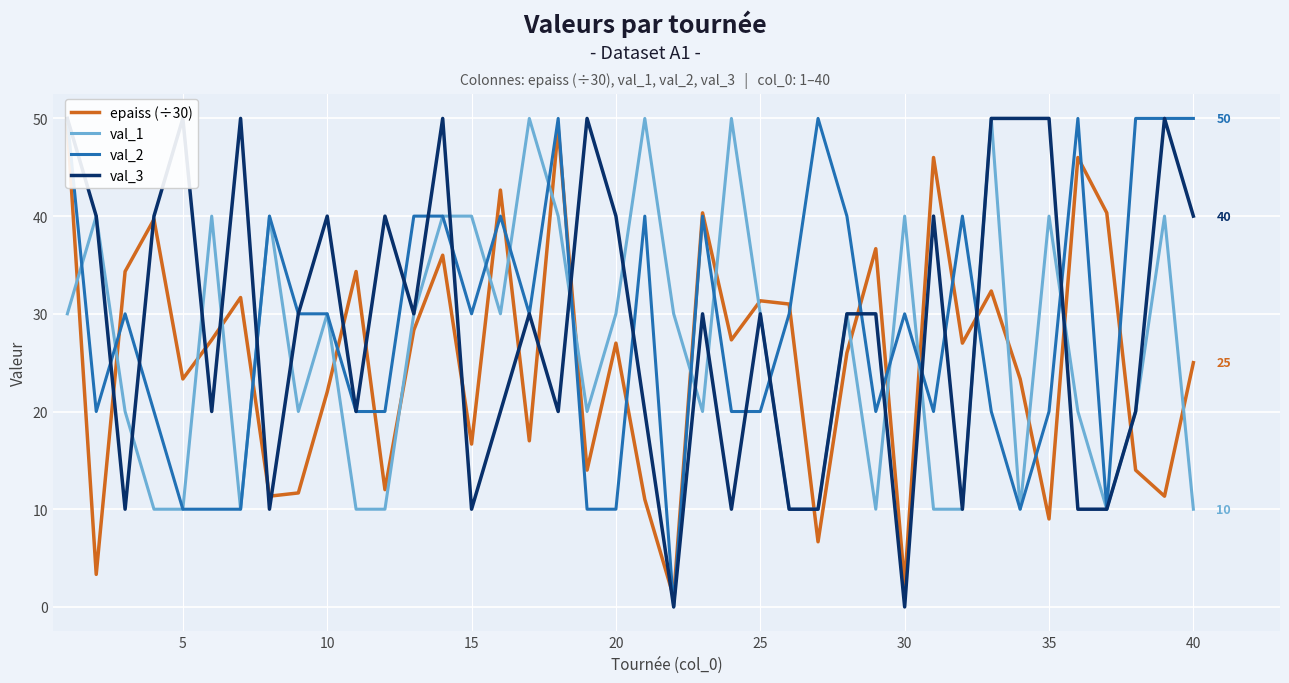

True or false: val_1 has a value of 40 at 35.

True